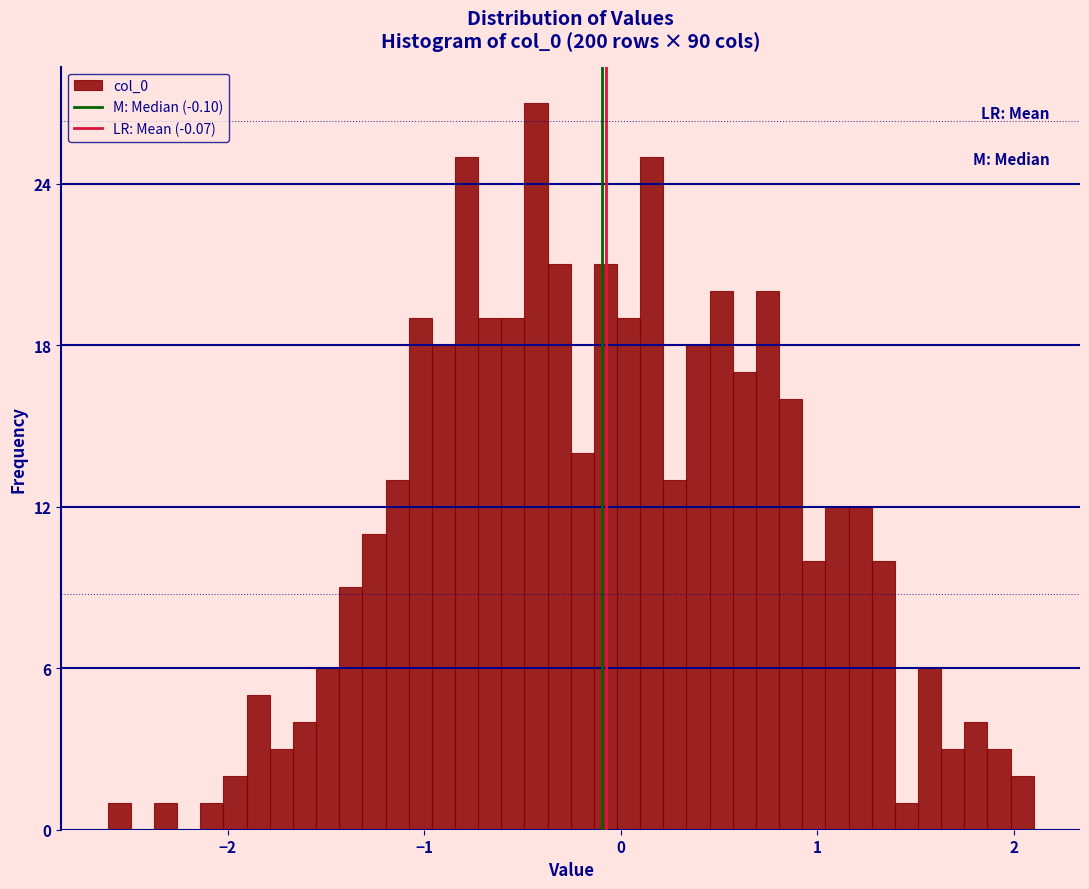

Read against the x-axis, roughly where is the centre of the tallest bar?

-0.4